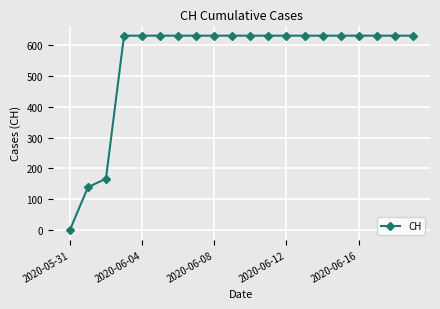

How many distinct data groups are displayed?

1